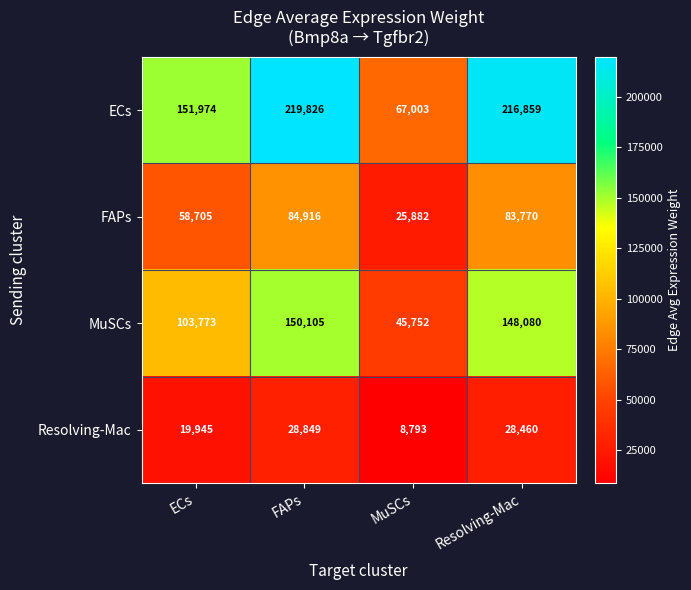

At how many categories does at least one series exceed 147068?

3